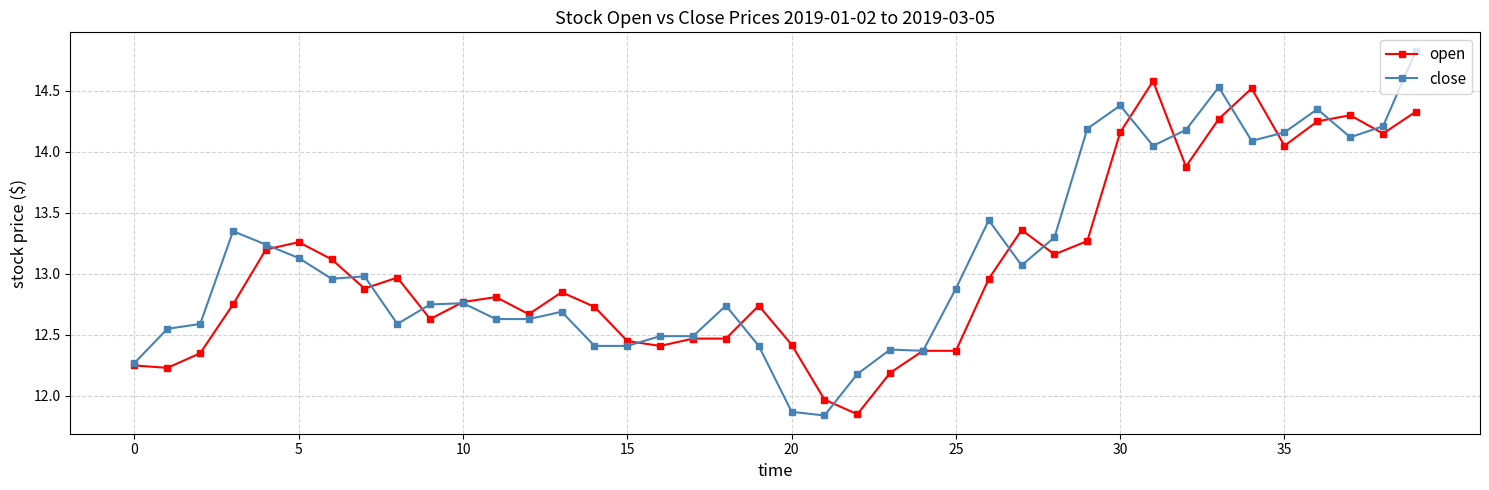

What is the value of the open point at the 22nd from the left?

12.0